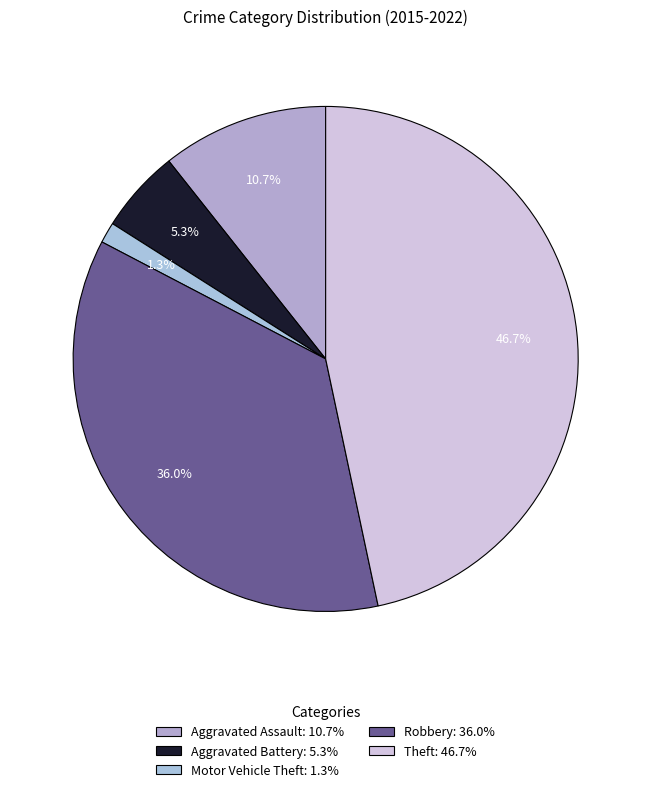

To the nearest percent, what is the average slice percentage?

20%